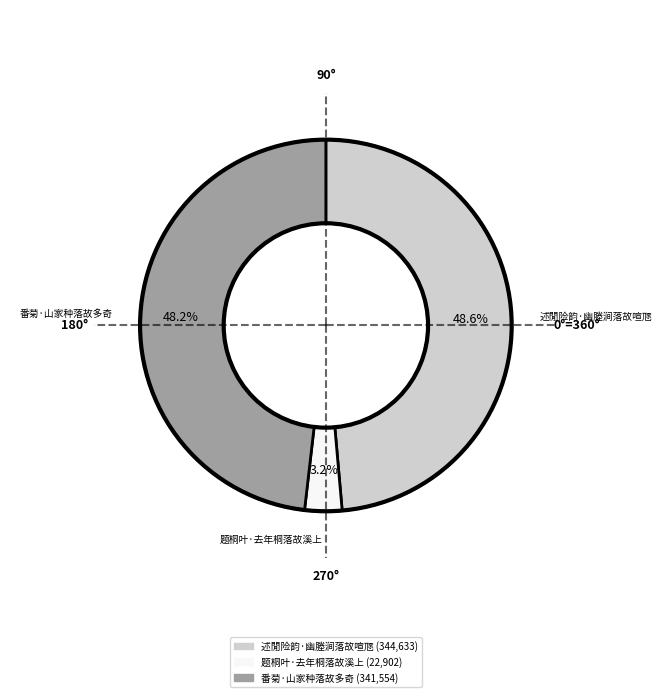

What is the smallest slice in the pie chart?

题桐叶·去年桐落故溪上